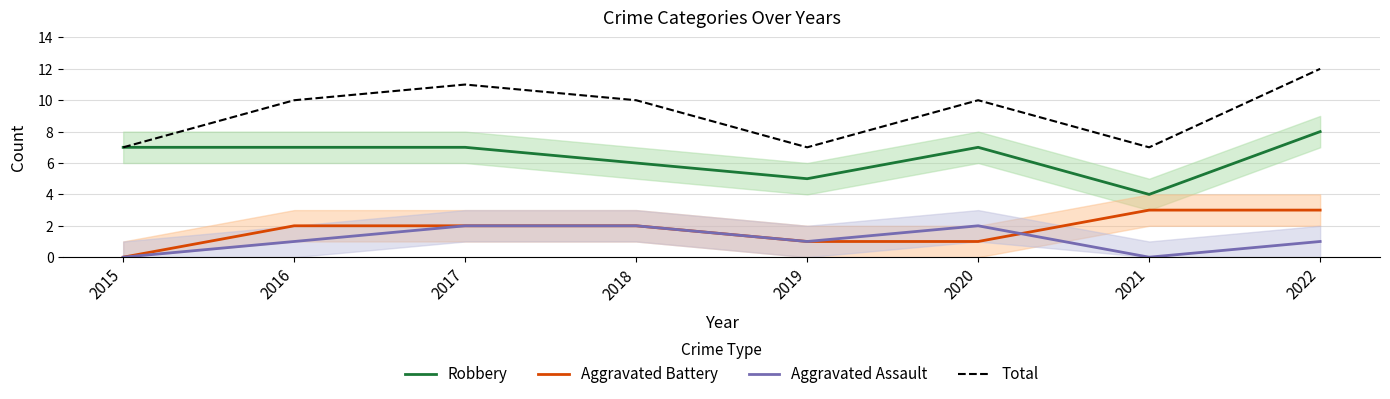

Reading left to right, extract all data points from this chart.

Robbery: 7	7	7	6	5	7	4	8
Aggravated Battery: 0	2	2	2	1	1	3	3
Aggravated Assault: 0	1	2	2	1	2	0	1
Total: 7	10	11	10	7	10	7	12